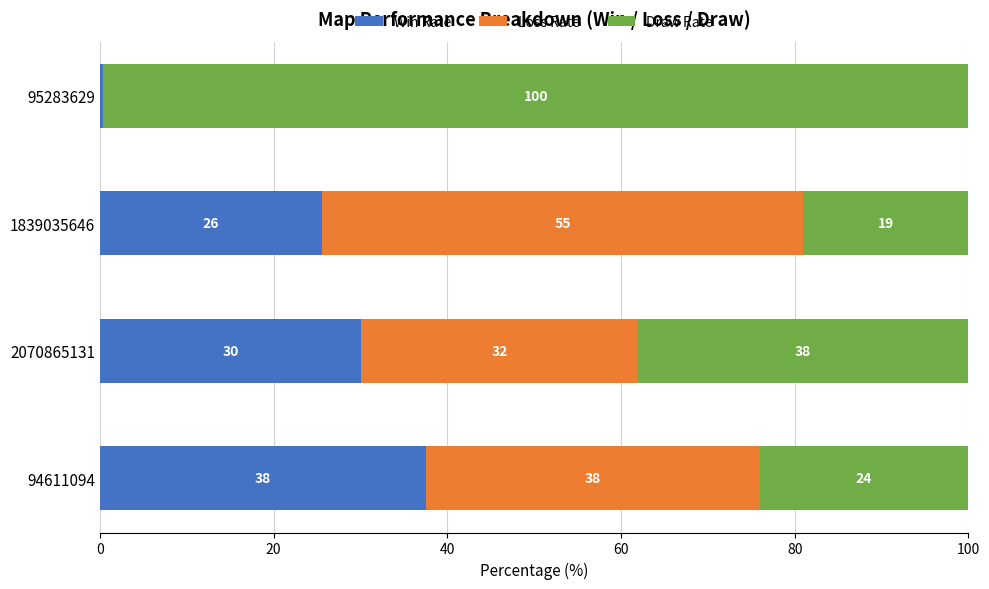

What is the highest value of the Win Rate series?

37.5